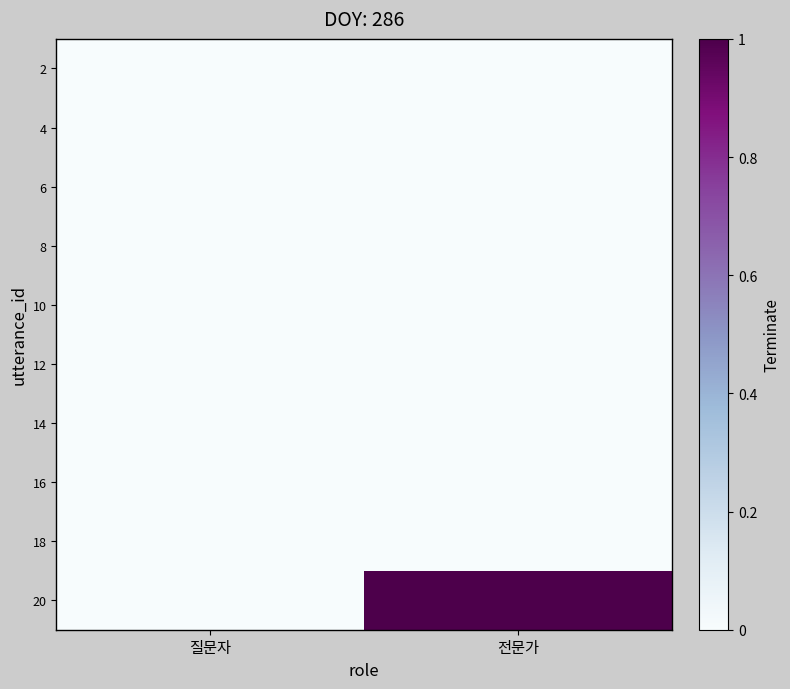

Rank the series by their maximum value, from highest to lowest.

20, 2, 4, 6, 8, 10, 12, 14, 16, 18